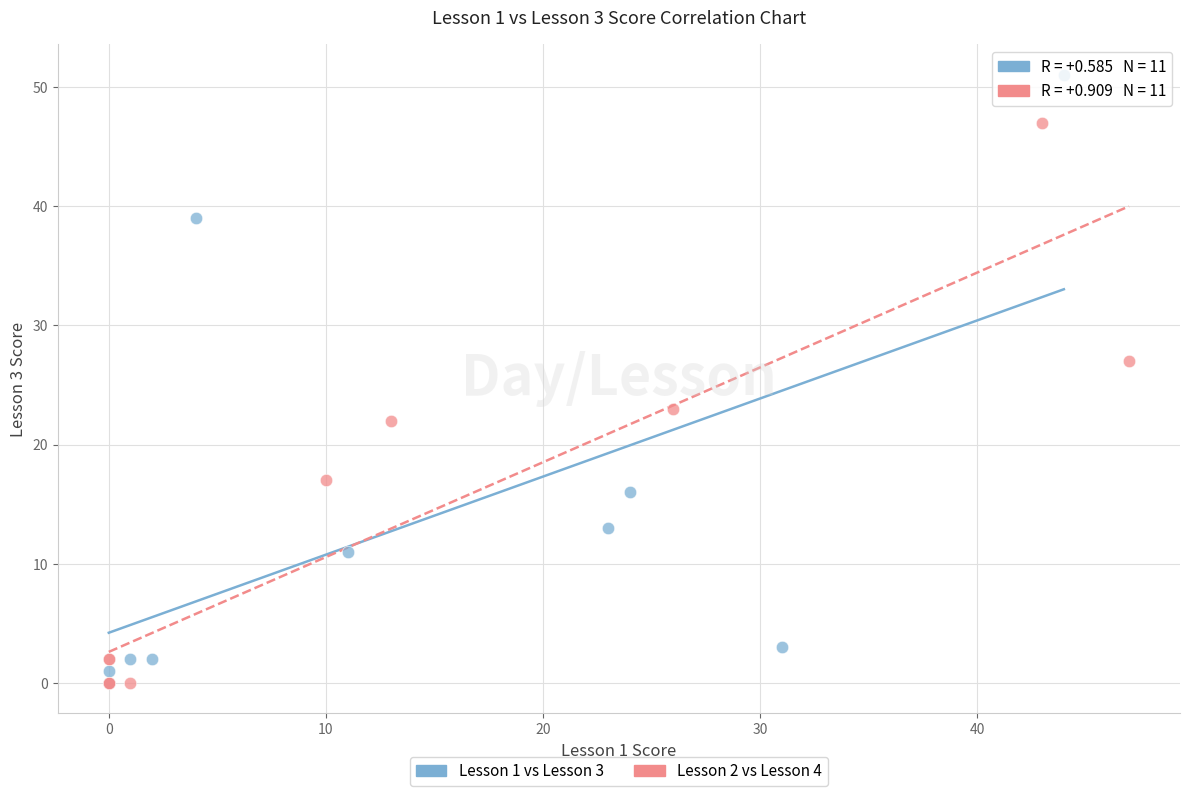

Which series has the widest spread of Y values?

Lesson 1 vs Lesson 3